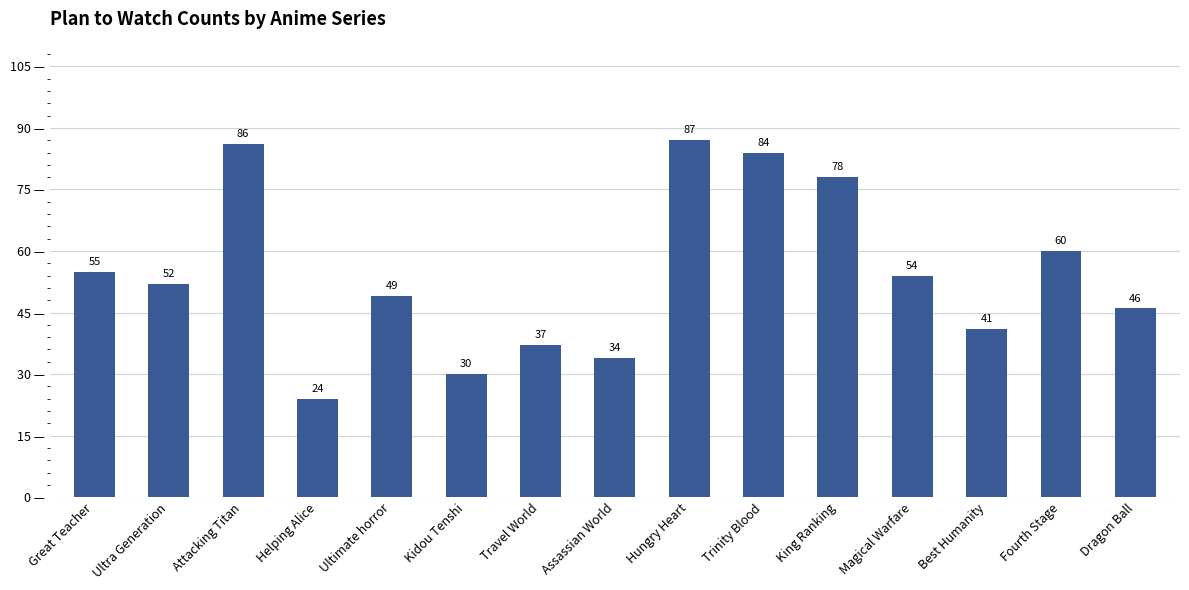

True or false: the data shows 17 at Travel World.

False